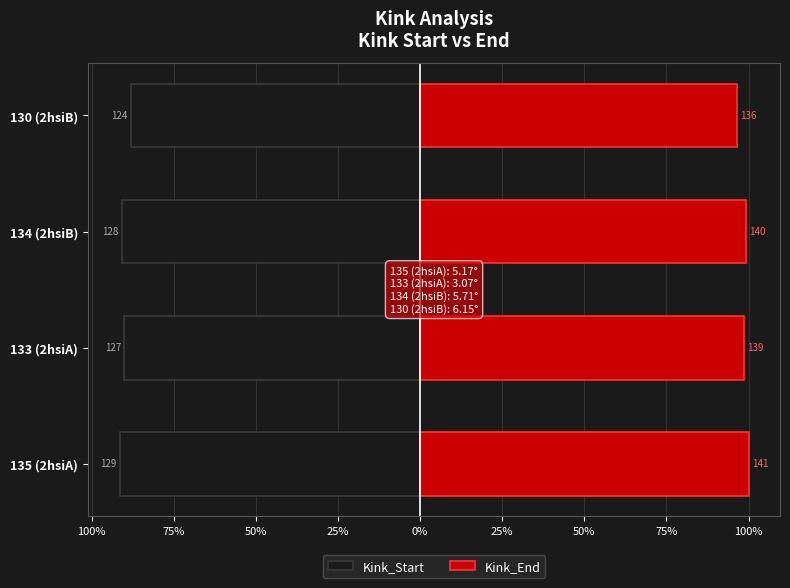

How many series are shown in this chart?

2